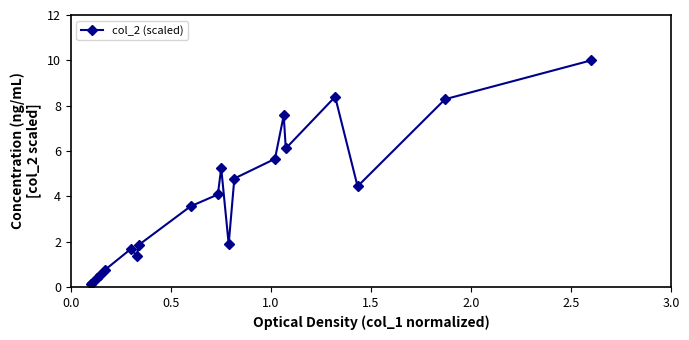

Reading left to right, transcribe all the data shown in this chart.

0.2	0.2	0.4	0.5	0.7	1.7	1.4	1.9	3.6	4.1	5.2	1.9	4.8	5.7	7.6	6.1	8.4	4.4	8.3	10.0